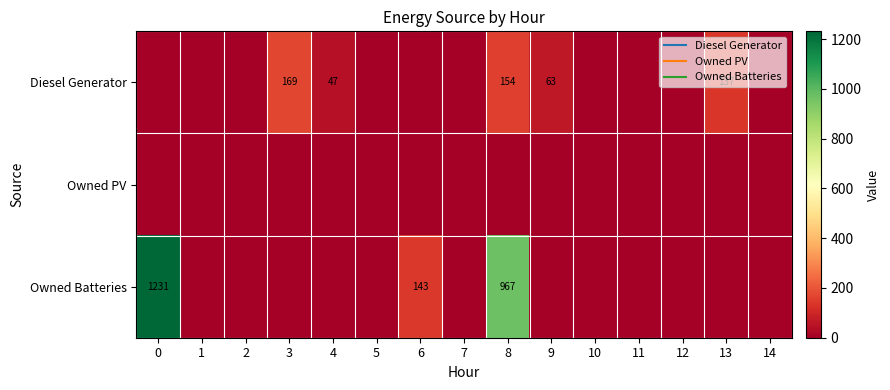

Between 3 and 12, which series saw the biggest shift?

Diesel Generator